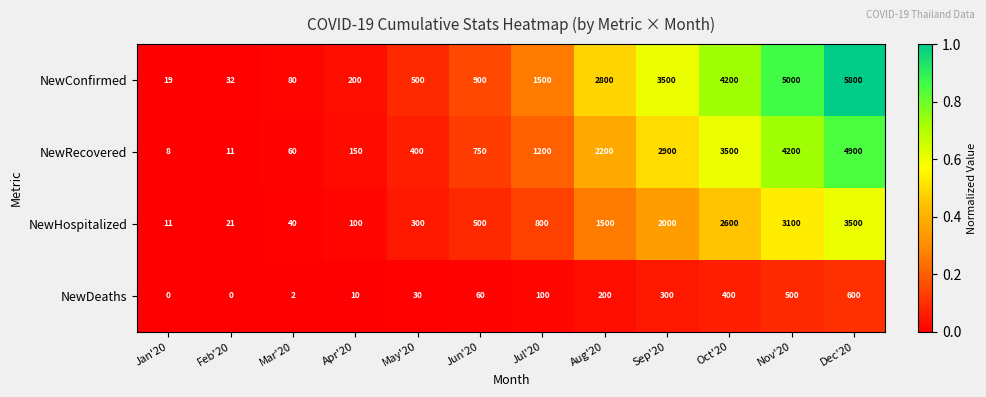

What is the difference between the maximum and minimum values in the NewConfirmed series?

5781